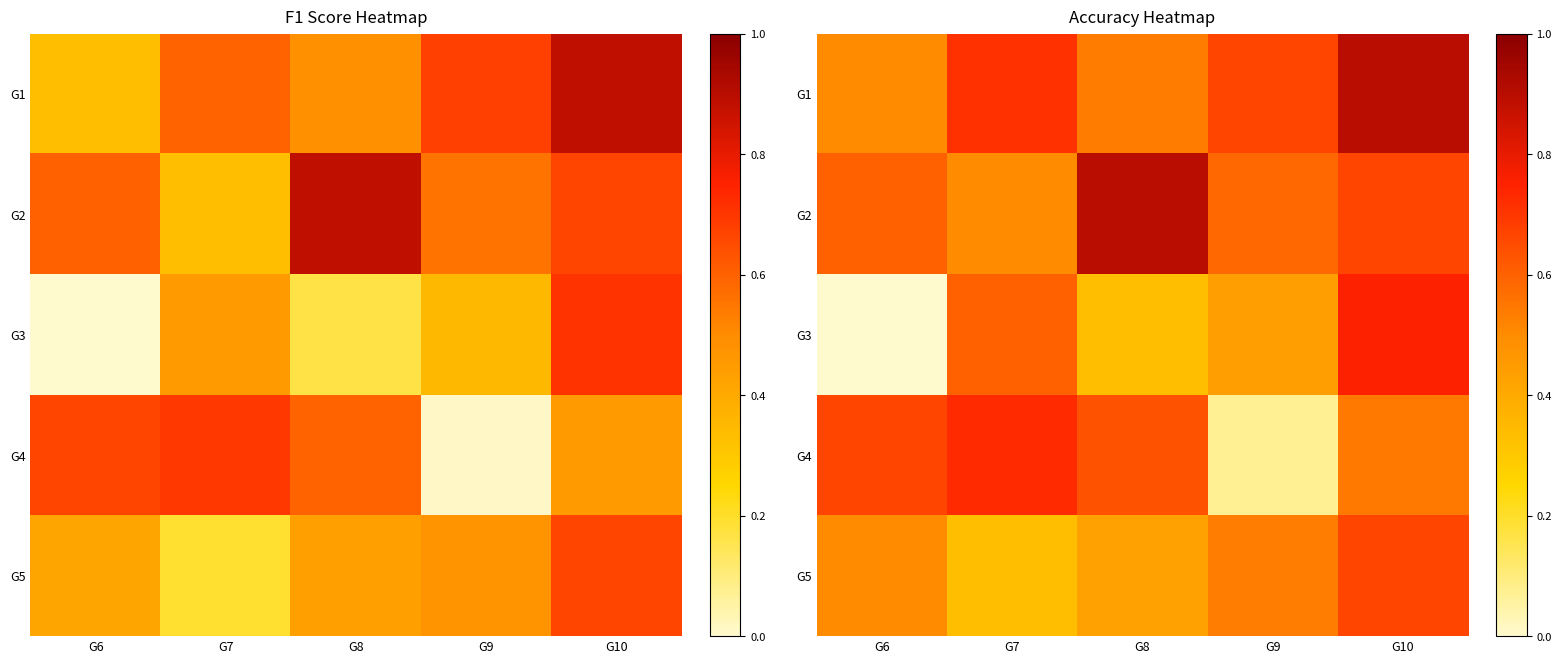

What is the difference between the G2 values at G8 and G6?

0.3